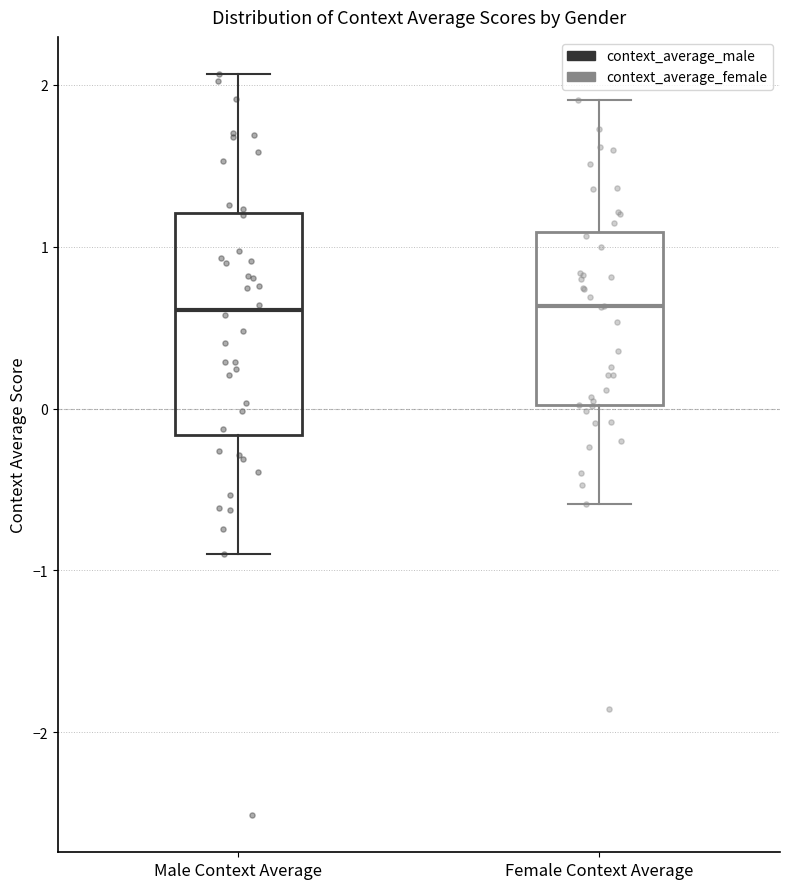

Comparing the boxes themselves (not the whiskers), which one is the tallest?

Male Context Average